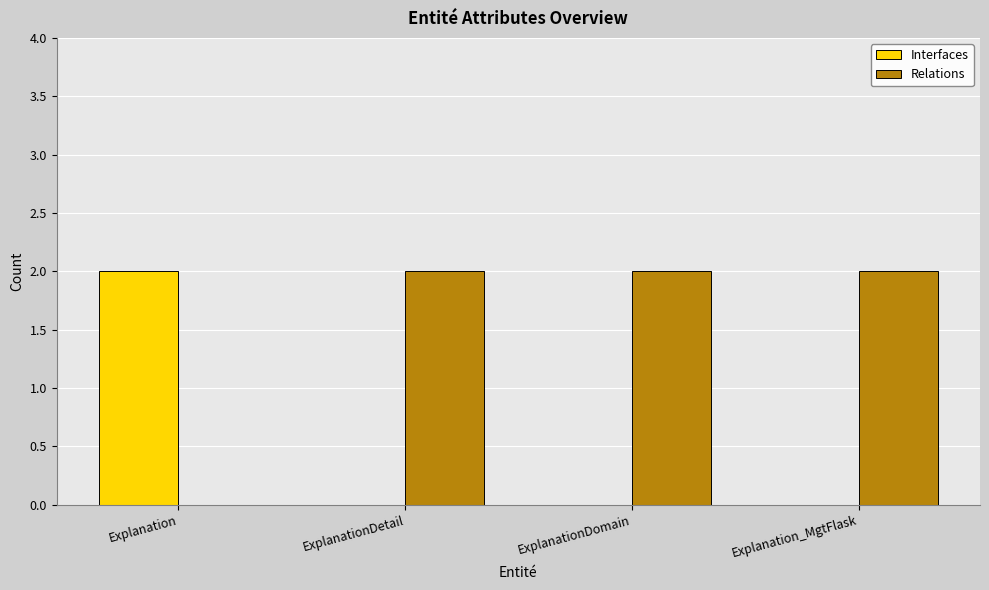

True or false: Relations has a value of 1 at Explanation_MgtFlask.

False